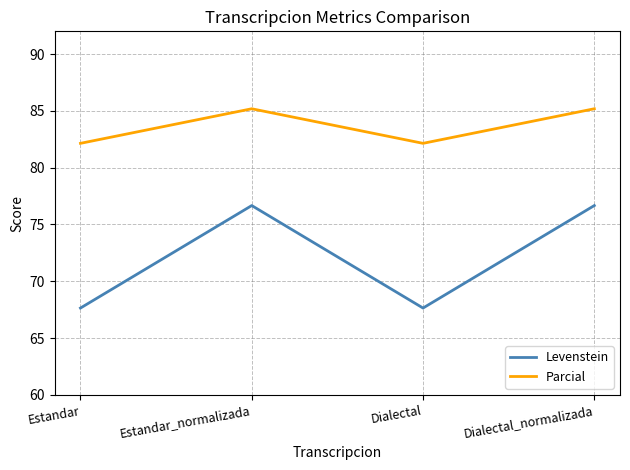

What is the difference between the highest and lowest values at Dialectal_normalizada?

8.5